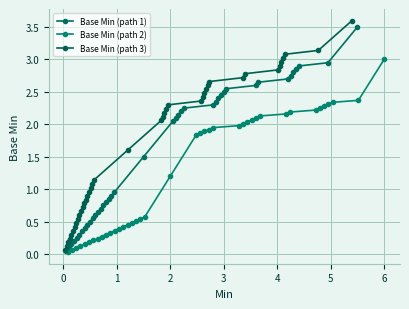

True or false: Base Min (path 1) has more than 0 points higher than both neighbors.

False